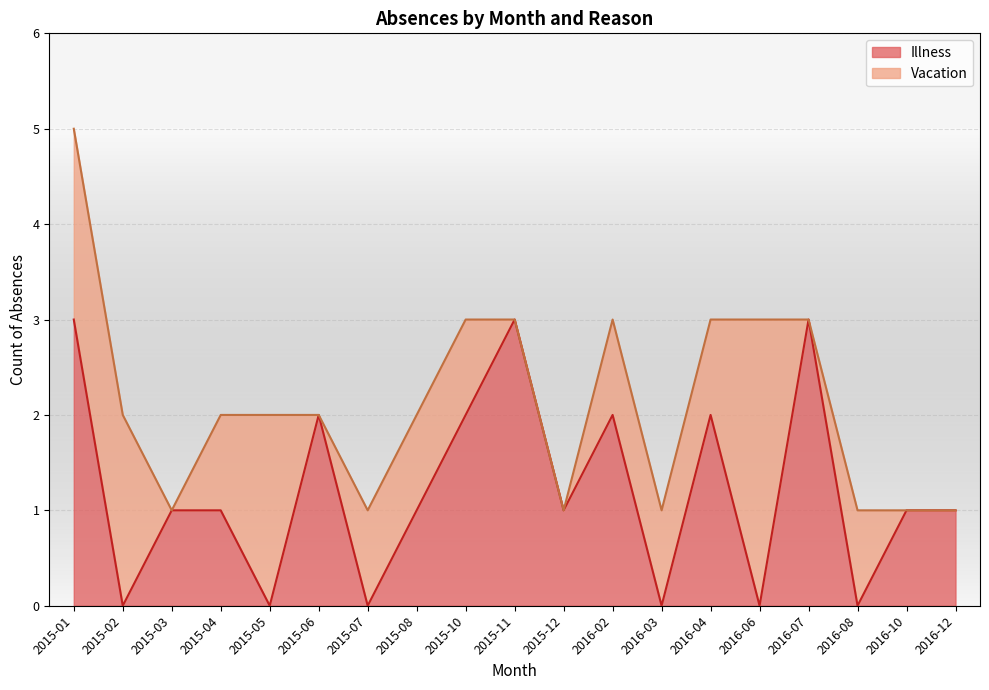

How many lines are shown in the chart?

2